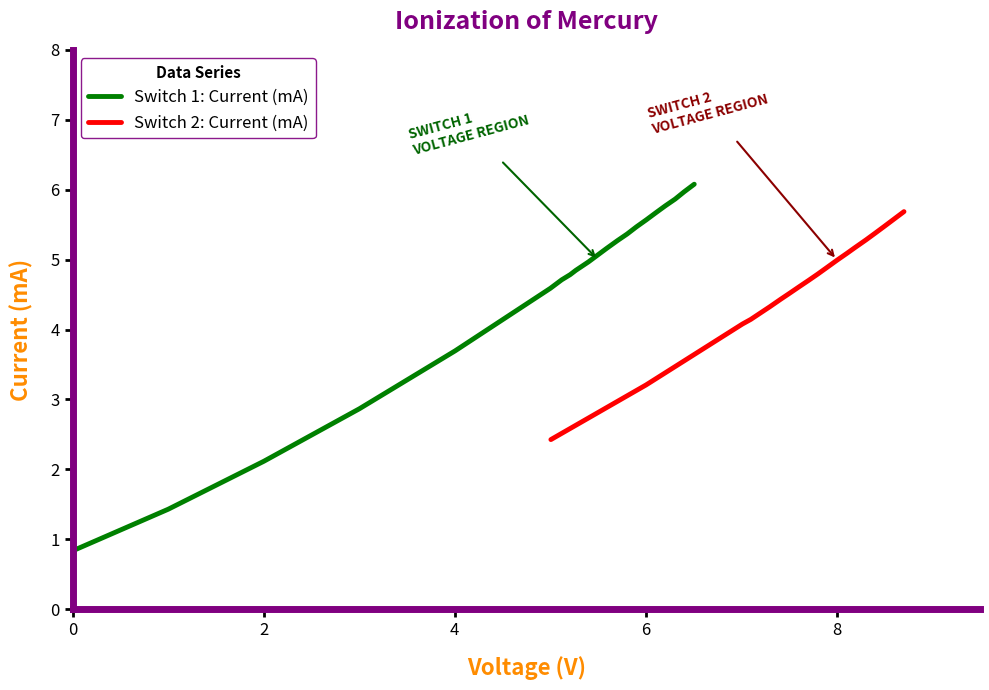

Reading right to left, transcribe all the data shown in this chart.

Switch 1: Current (mA): 6.1	6.0	5.9	5.8	5.7	5.6	5.5	5.4	5.3	5.2	5.0	4.8	4.8	4.7	4.6	3.7	2.9	2.1	1.4	0.8
Switch 2: Current (mA): 5.7	5.6	5.5	5.4	5.3	5.2	5.1	5.0	4.9	4.8	4.7	4.6	4.5	4.4	4.3	4.2	4.1	4.1	3.2	2.4